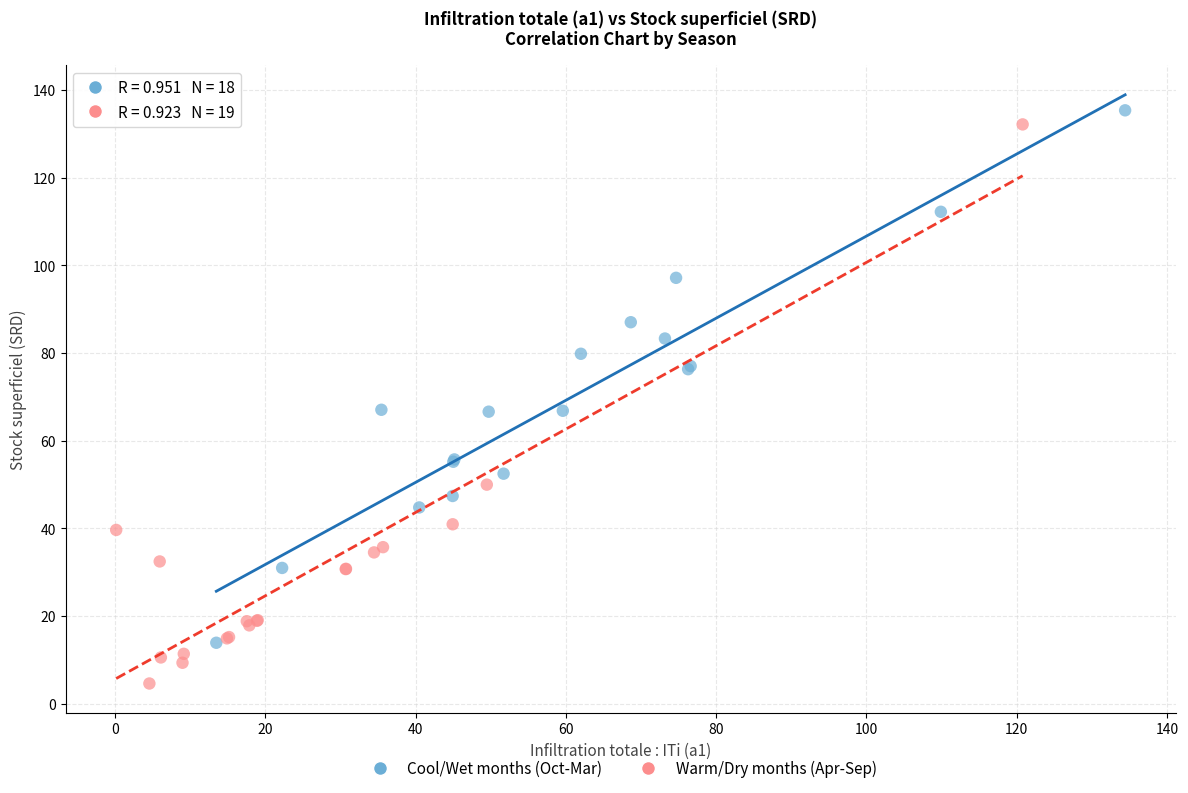

Which series has the widest spread of Y values?

Warm/Dry months (Apr-Sep)